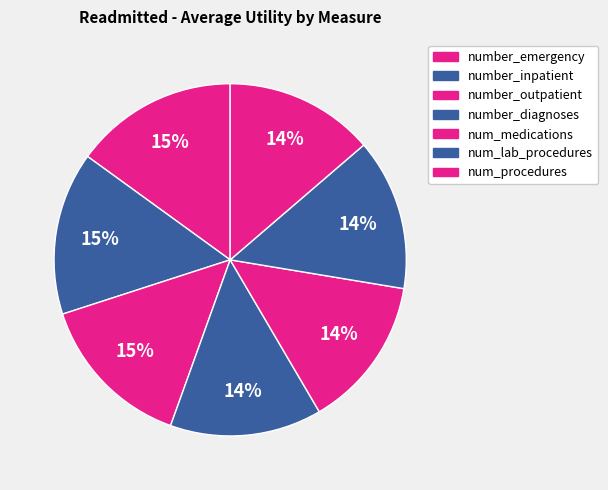

To the nearest percent, what is the average slice percentage?

14%